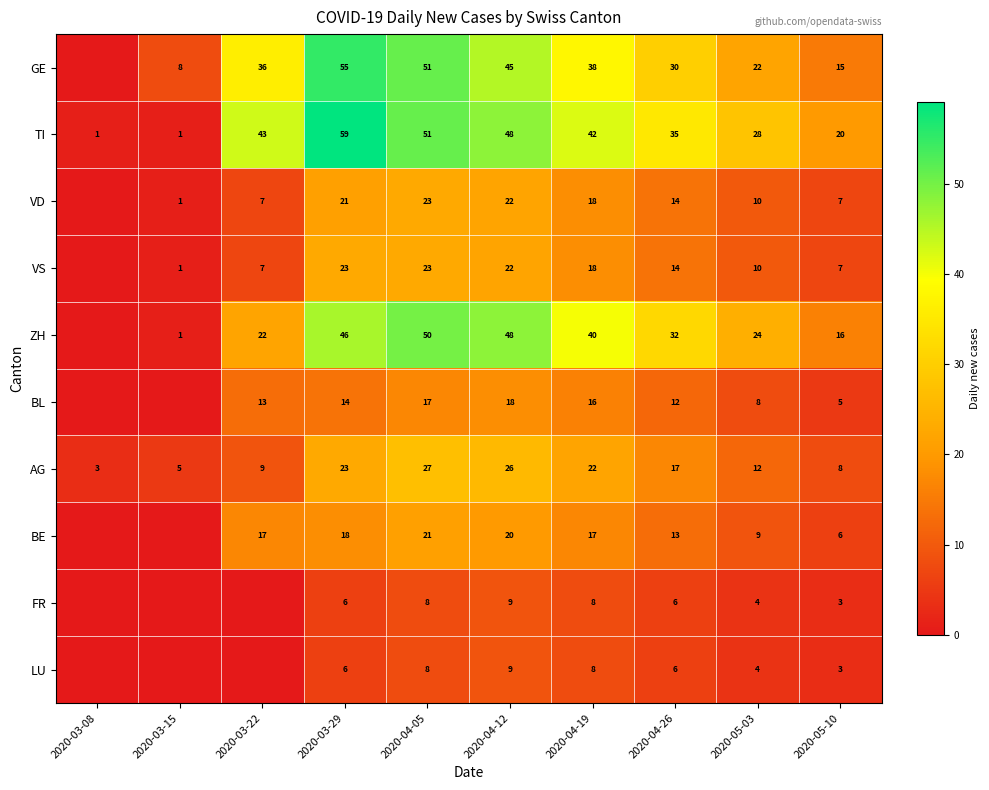

The GE series shows 51 at 2020-04-05. True or false?

True